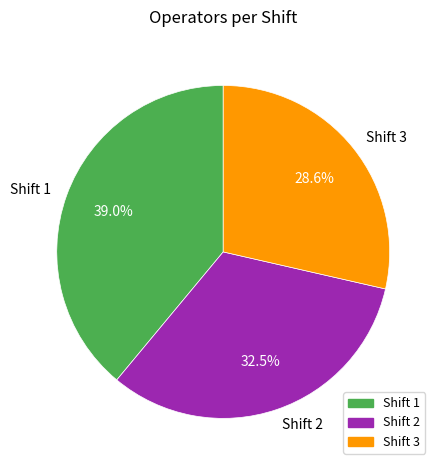

The Shift 2 slice represents 43% of the pie. True or false?

False